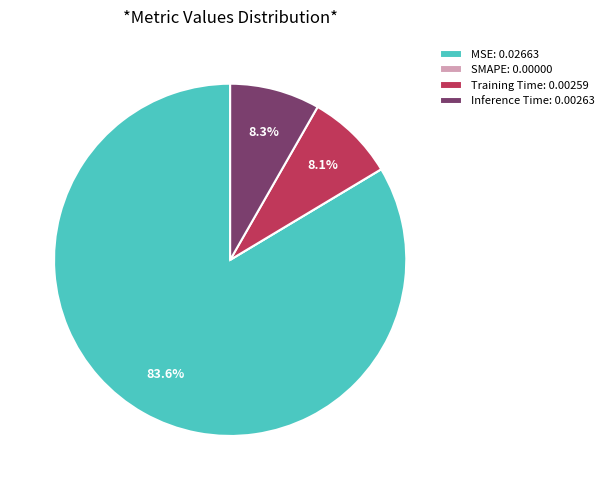

How much of the chart is everything except Training Time: 0.00259?

91.9%